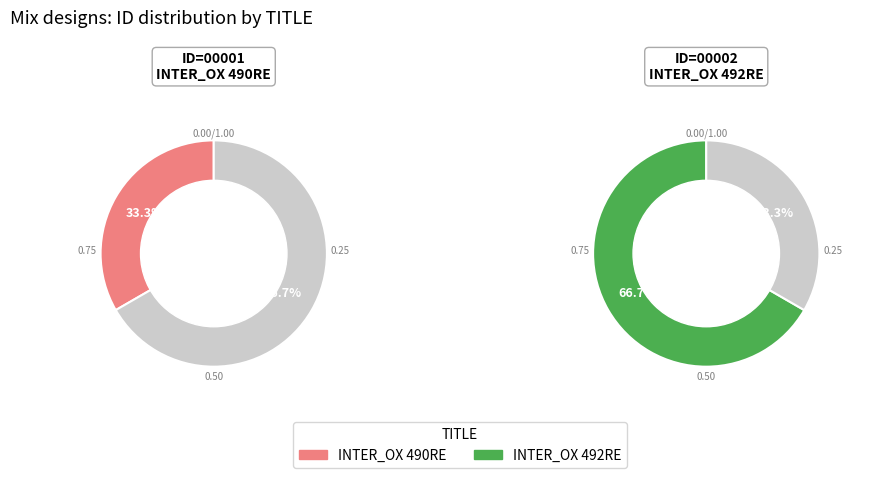

The INTER_OX 492RE slice represents 79% of the pie. True or false?

False